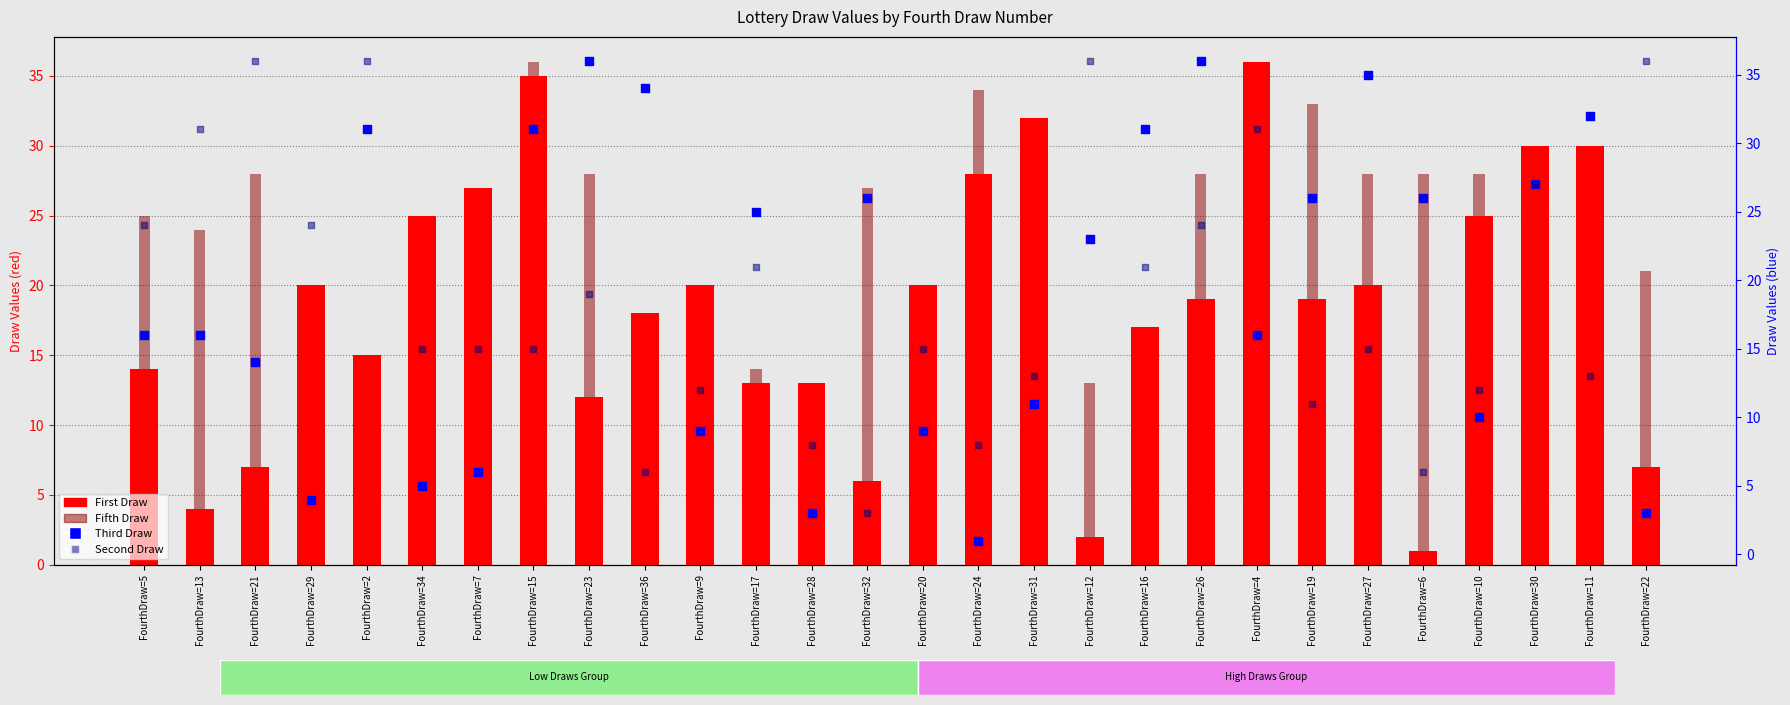

Which series contains the lowest Y value?

First Draw